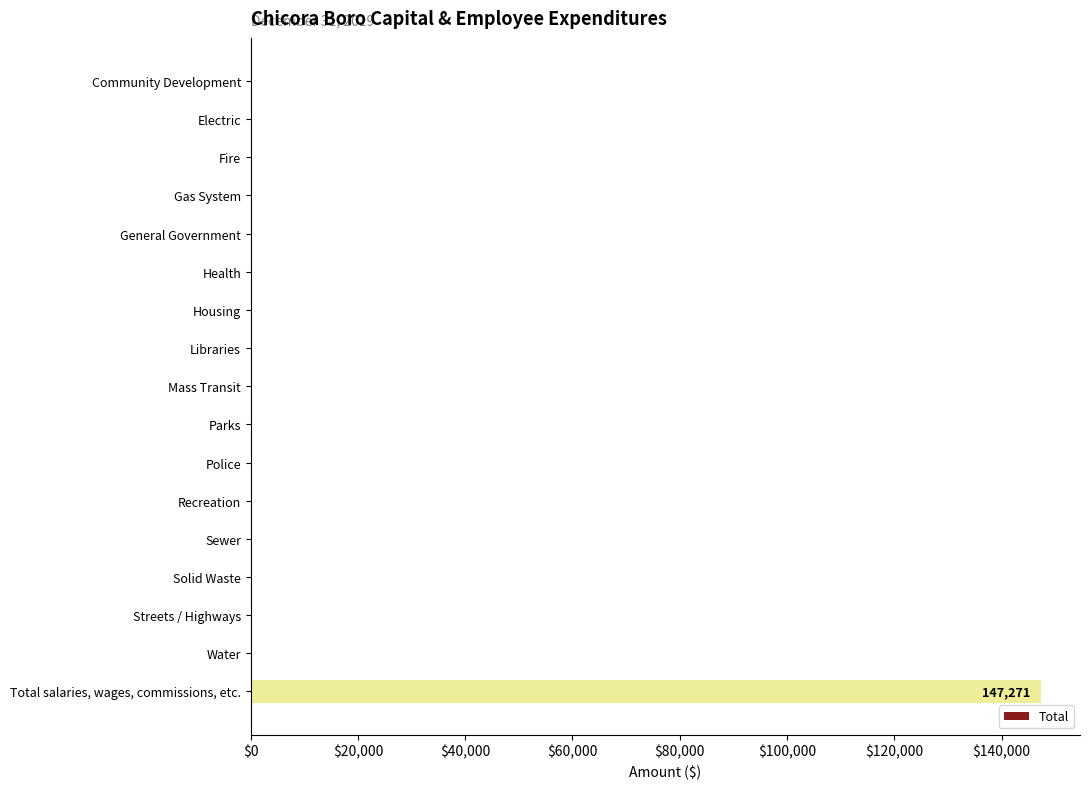

True or false: the data shows -76482 at Housing.

False